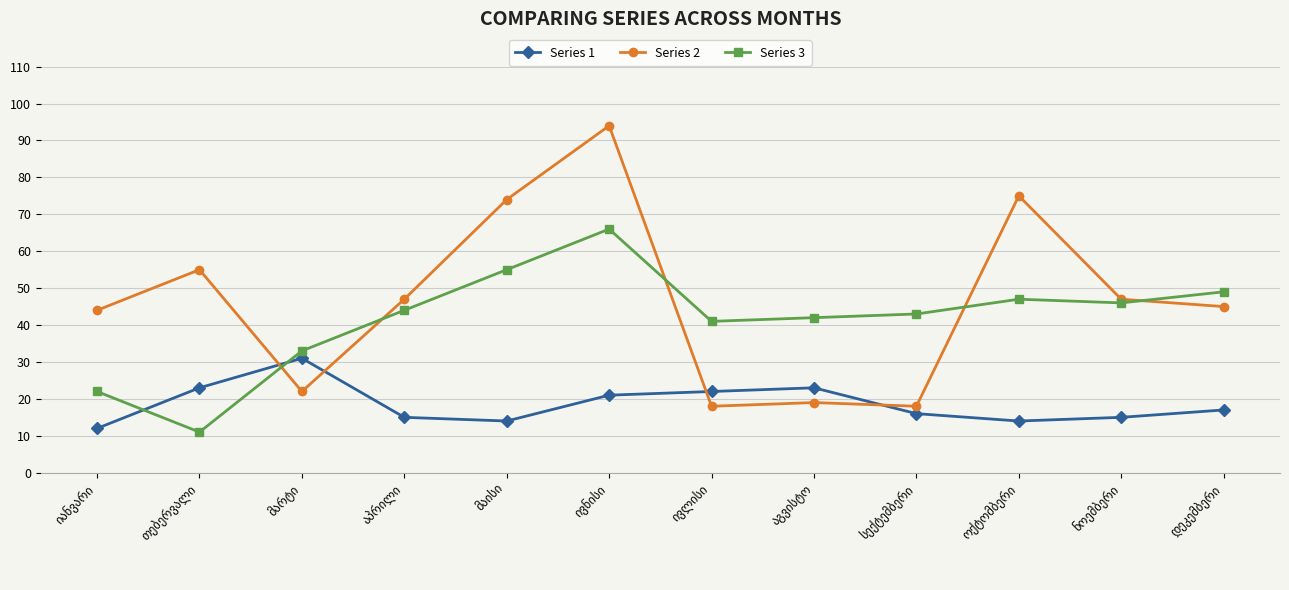

What is the average value of the Series 1 series?

19